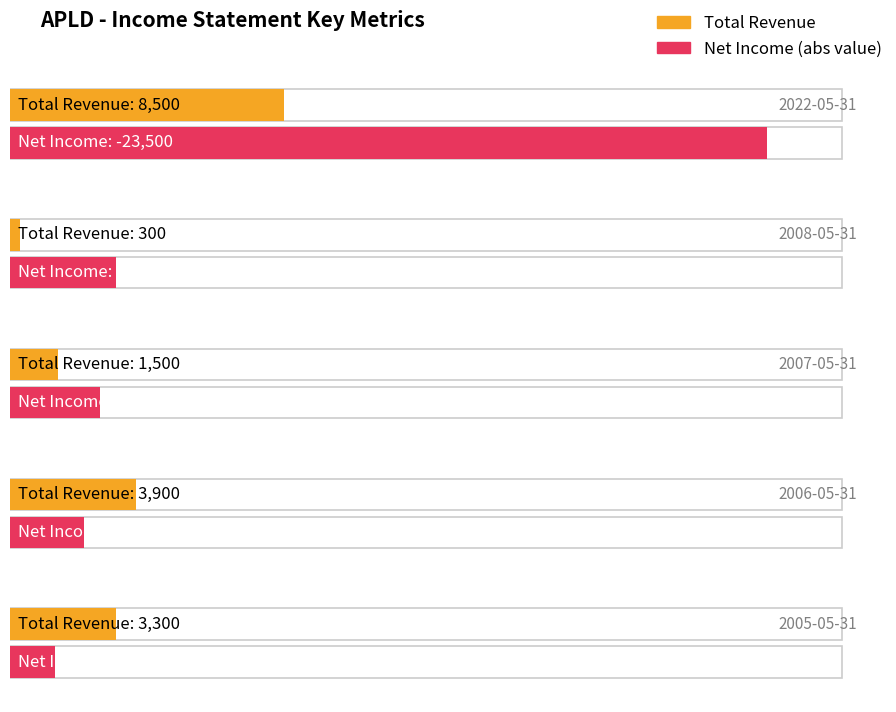

What is the difference between the maximum and minimum values in the Total Revenue series?

8200